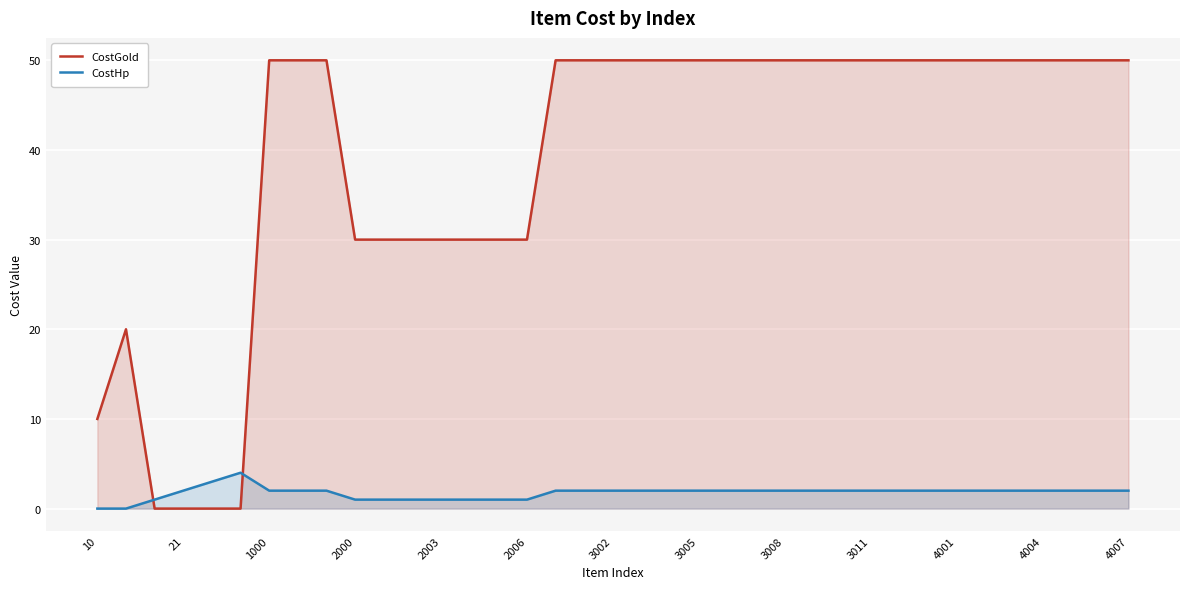

True or false: CostHp has a value of 2 at 1000.

True